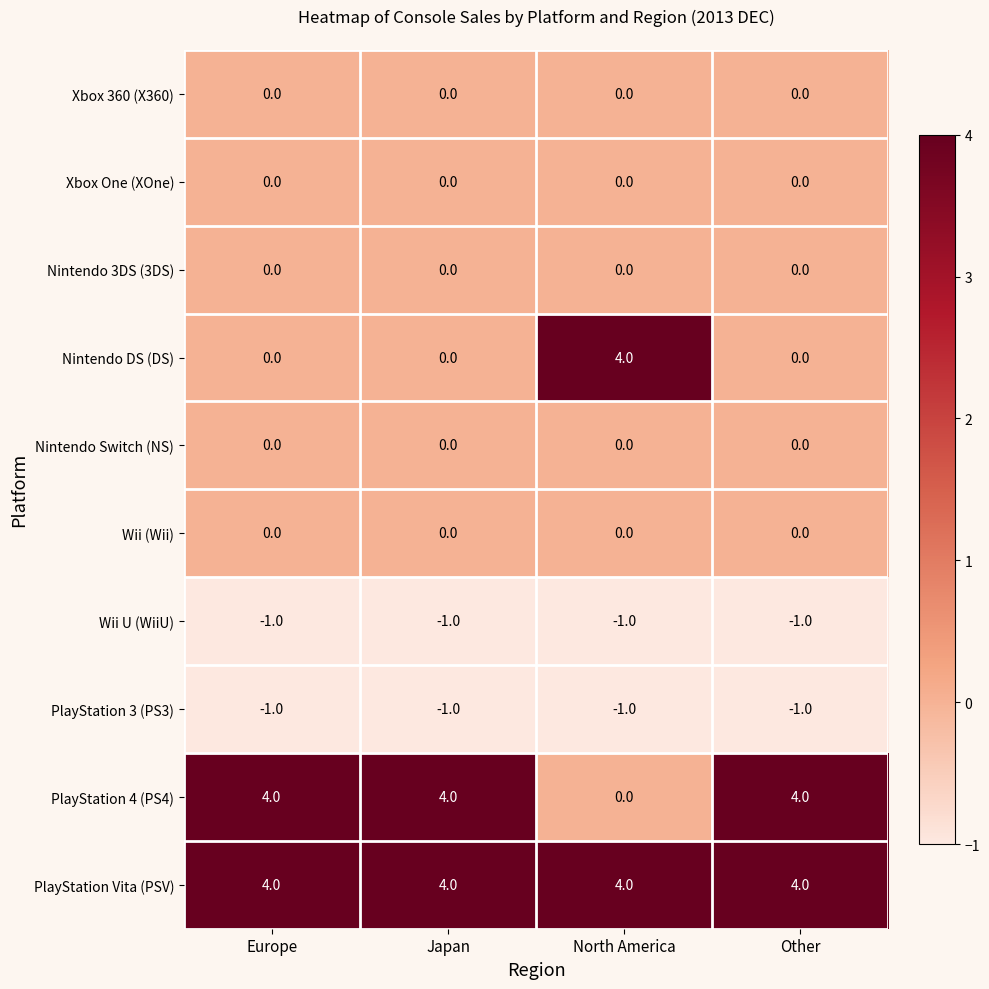

At which label is PlayStation 3 (PS3) closest to -1?

Europe